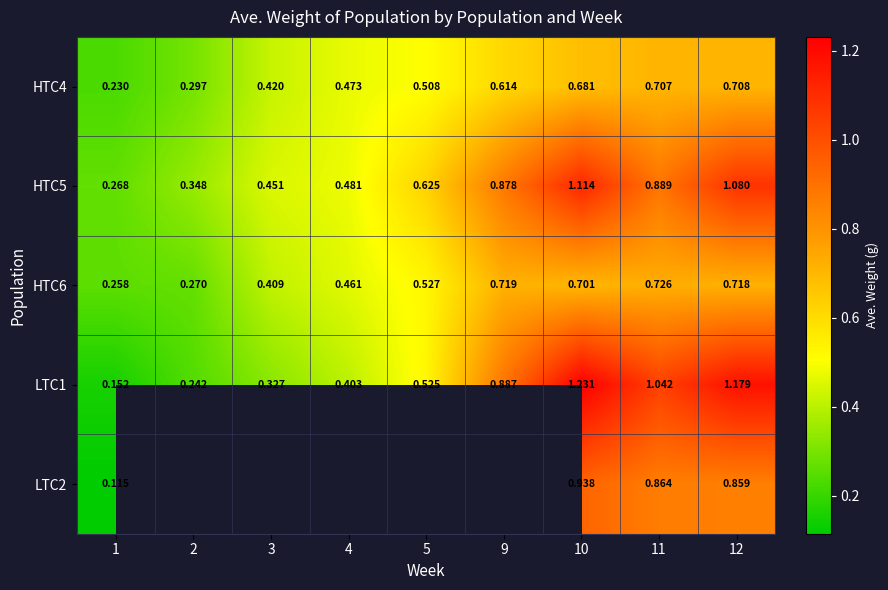

Is the value of LTC1 at 11 greater than the value of HTC6 at 3?

Yes